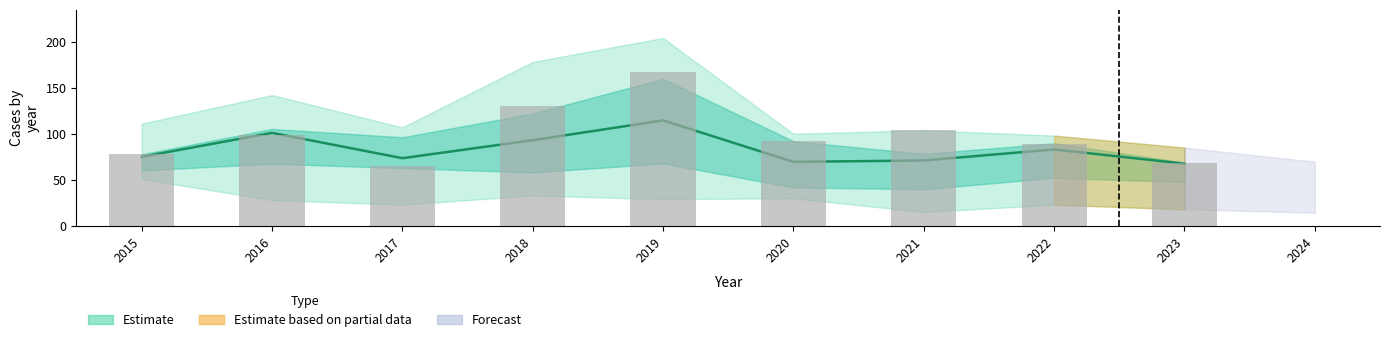

List the labels in order of value, smallest first.

2017, 2023, 2015, 2022, 2020, 2016, 2021, 2018, 2019